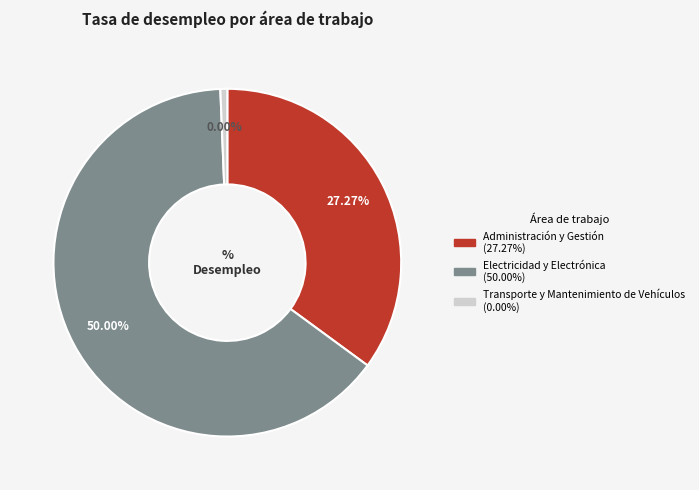

Which category has the smallest portion of the pie?

Transporte y Mantenimiento de Vehículos